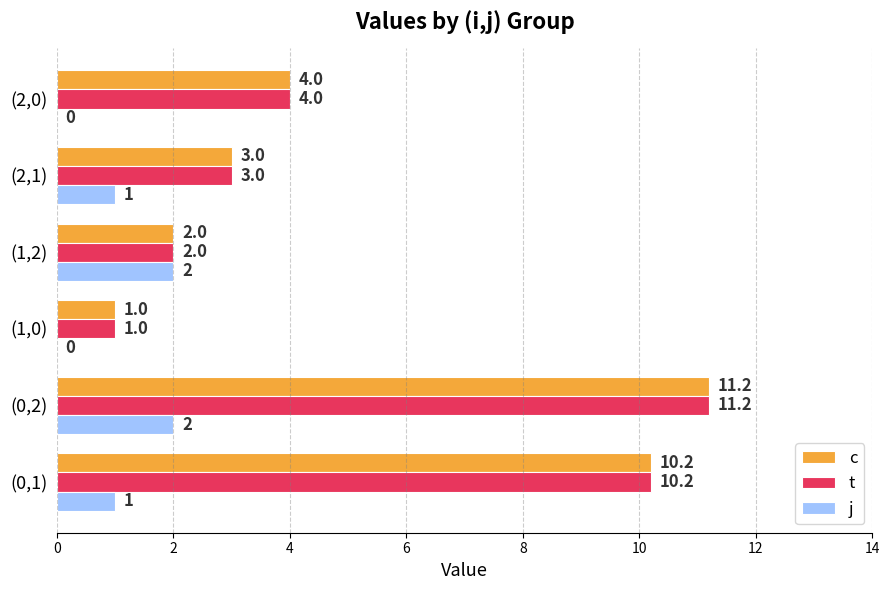

The value of t at (1,0) is 0.4. True or false?

False